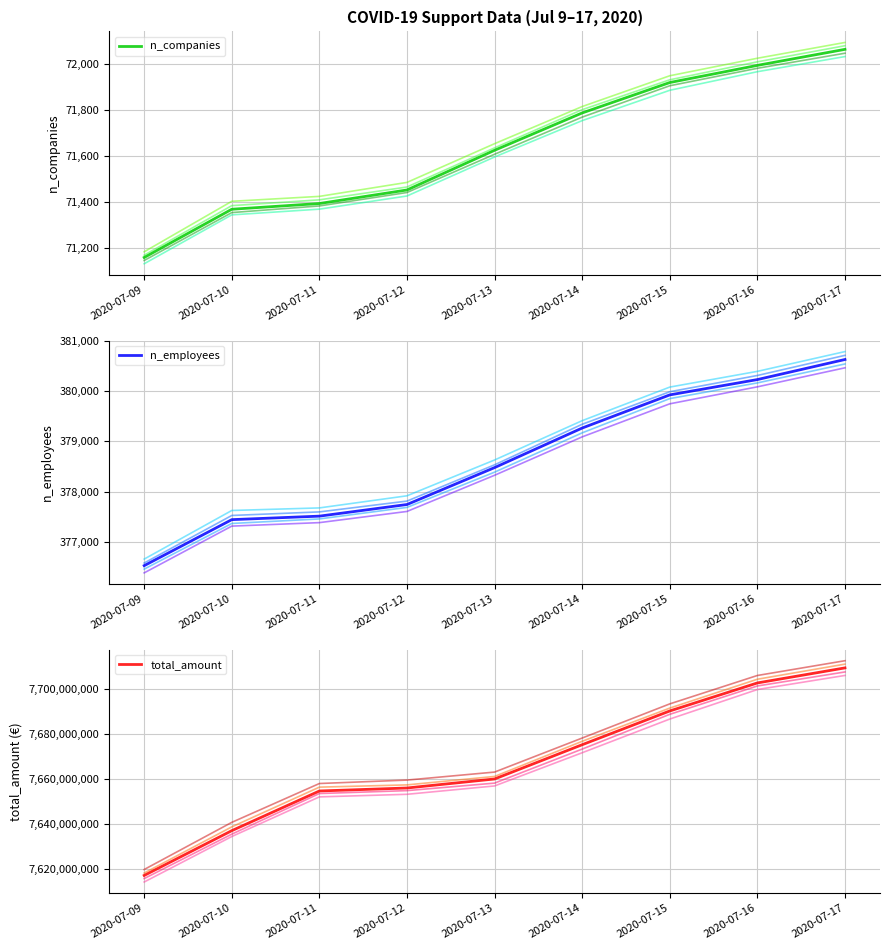

What is the minimum value shown in the chart?

71161.0